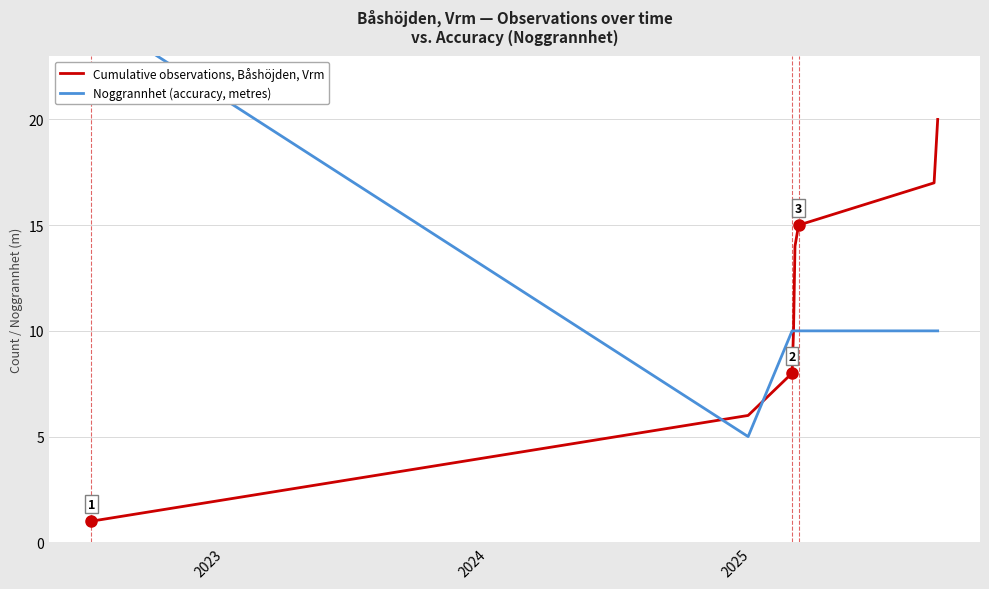

How many lines are shown in the chart?

2